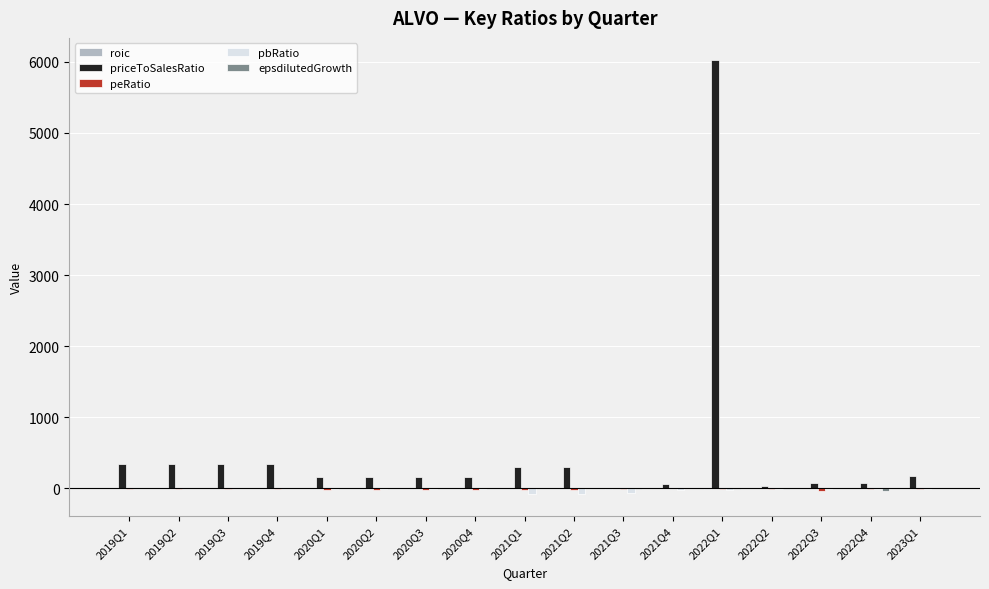

Which series has the largest total across all categories?

priceToSalesRatio